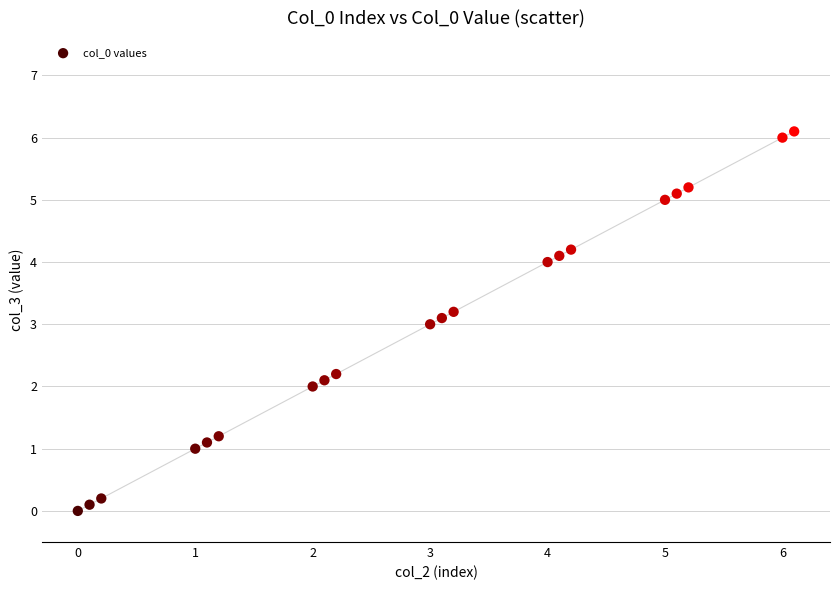

What is the range of Y values (max minus min)?

6.1